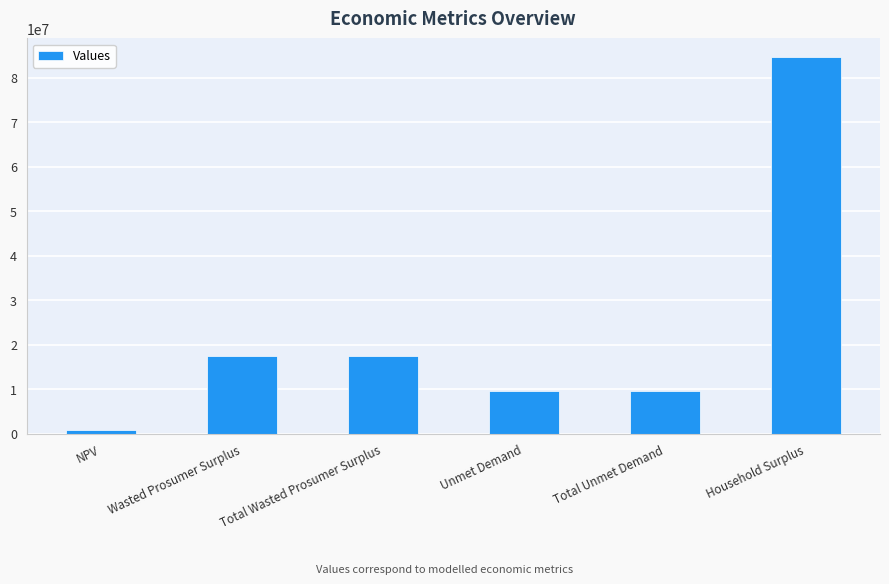

What is the ratio of the value at Unmet Demand to the value at Total Wasted Prosumer Surplus?

0.6